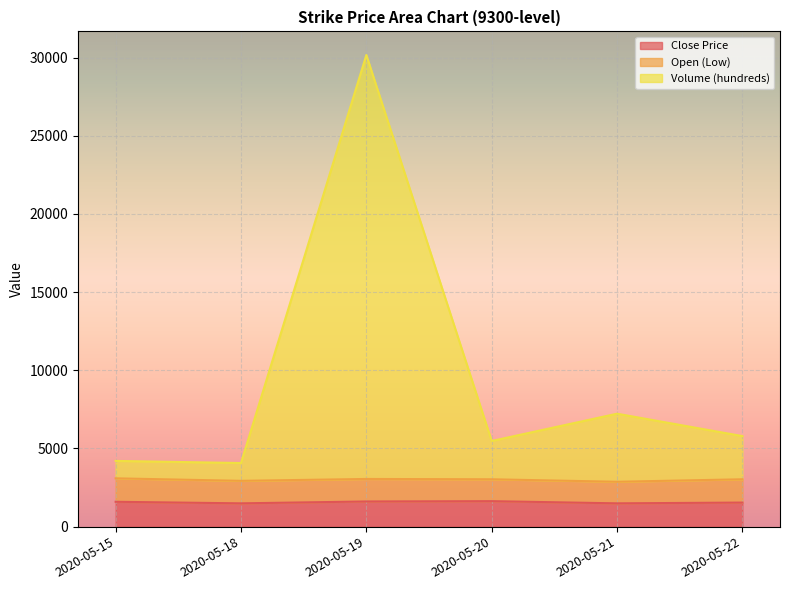

What is the lowest value of the Close Price series?

1490